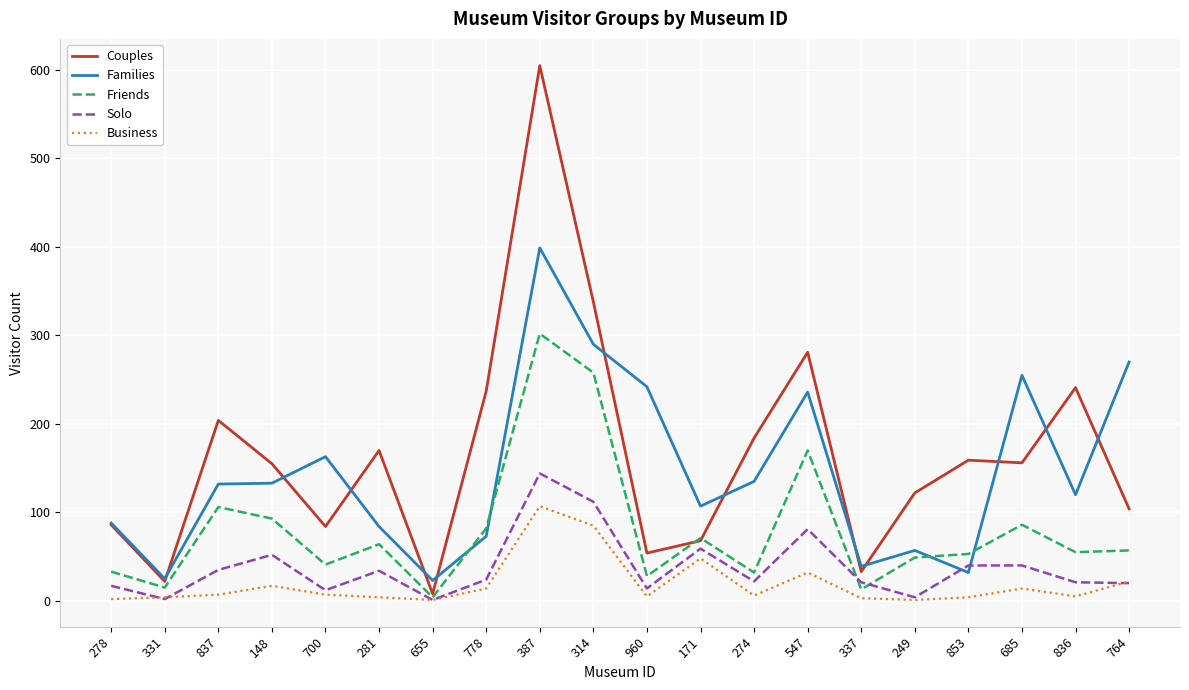

What is the maximum value for Solo?

144